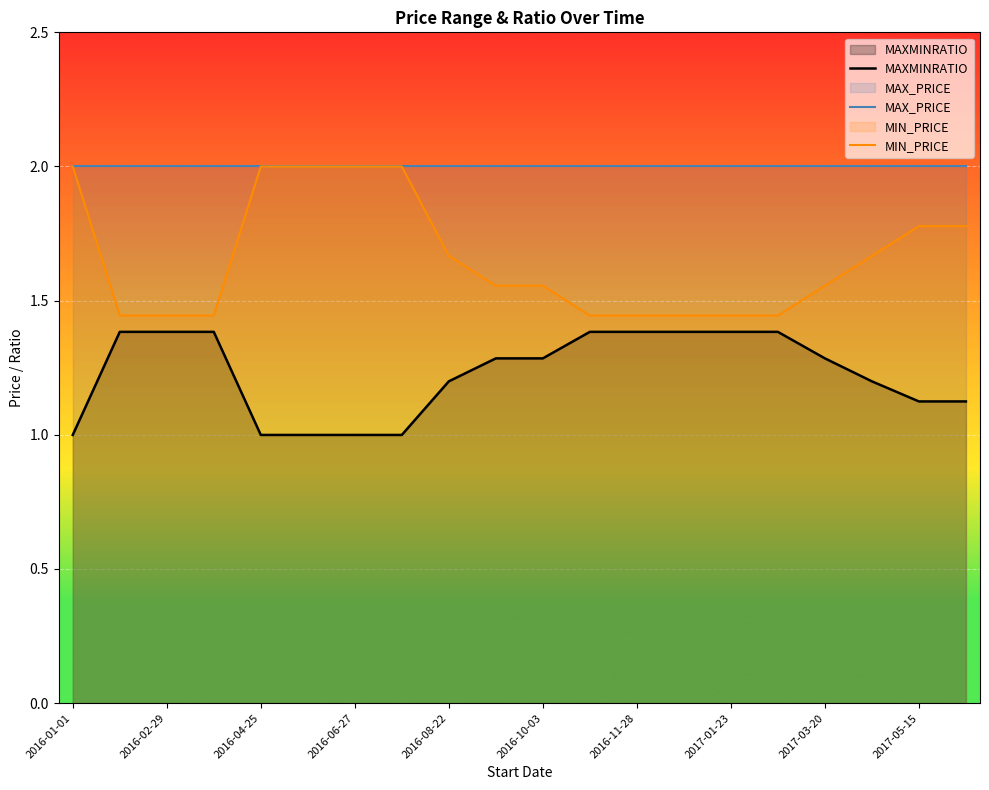

True or false: MAX_PRICE and MIN_PRICE intersect in this chart.

False